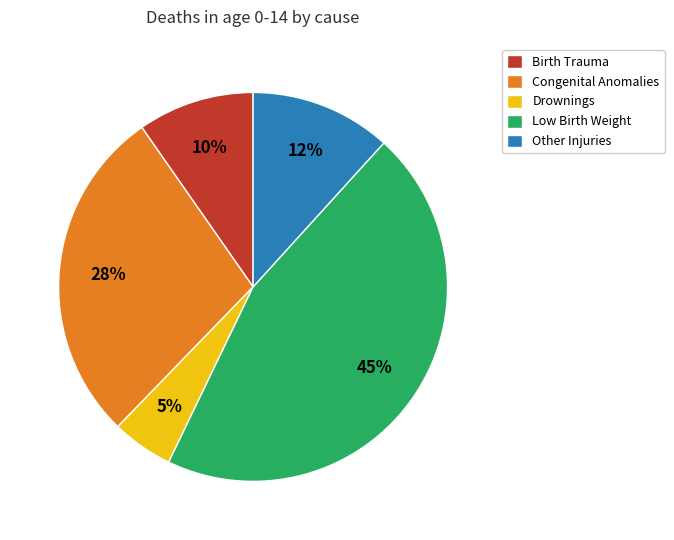

Rank the categories by value from lowest to highest.

Drownings, Birth Trauma, Other Injuries, Congenital Anomalies, Low Birth Weight